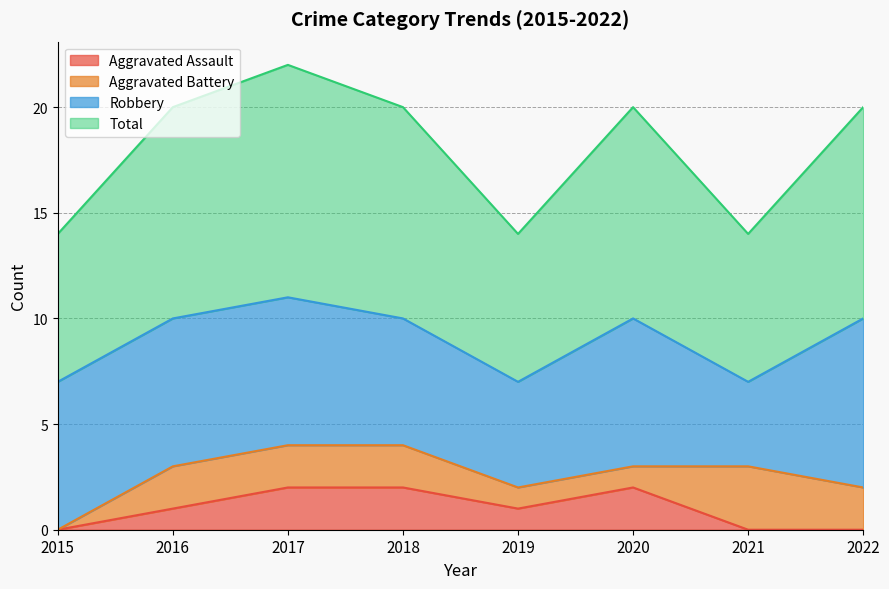

True or false: Aggravated Assault and Total cross at least once.

False